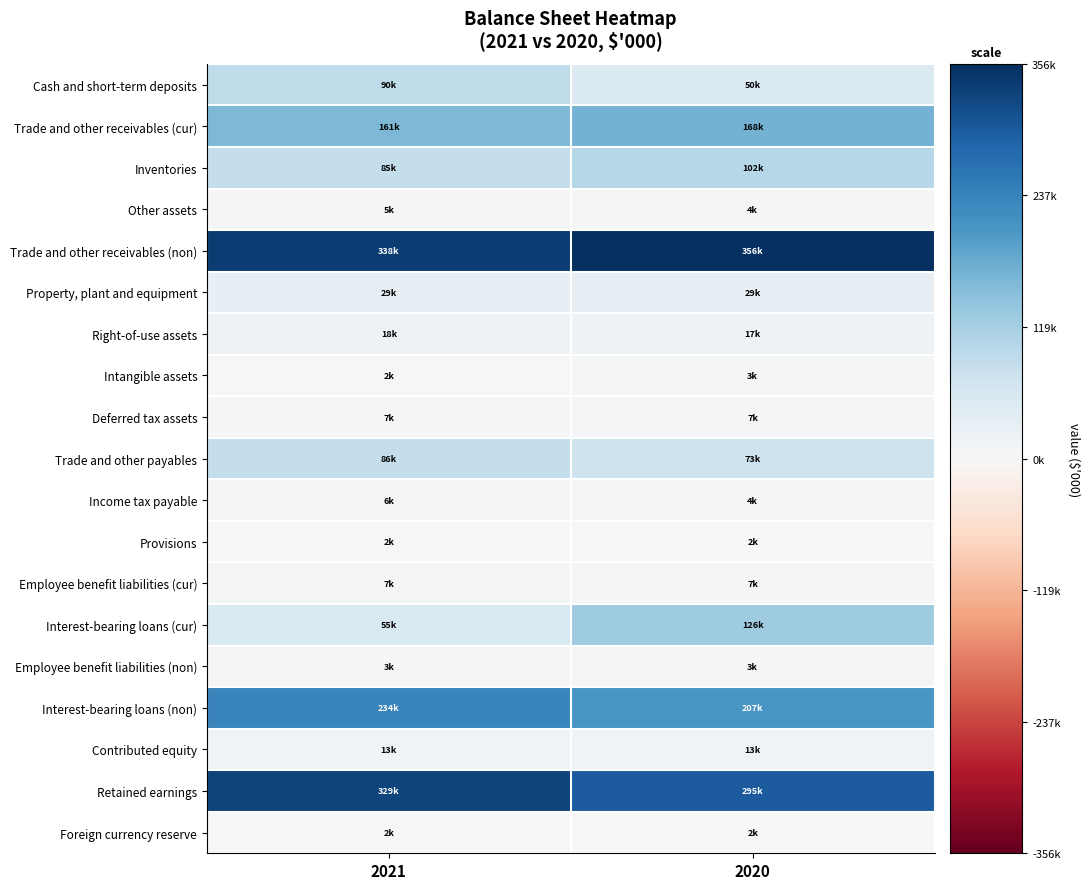

Count the number of data series in this chart.

19